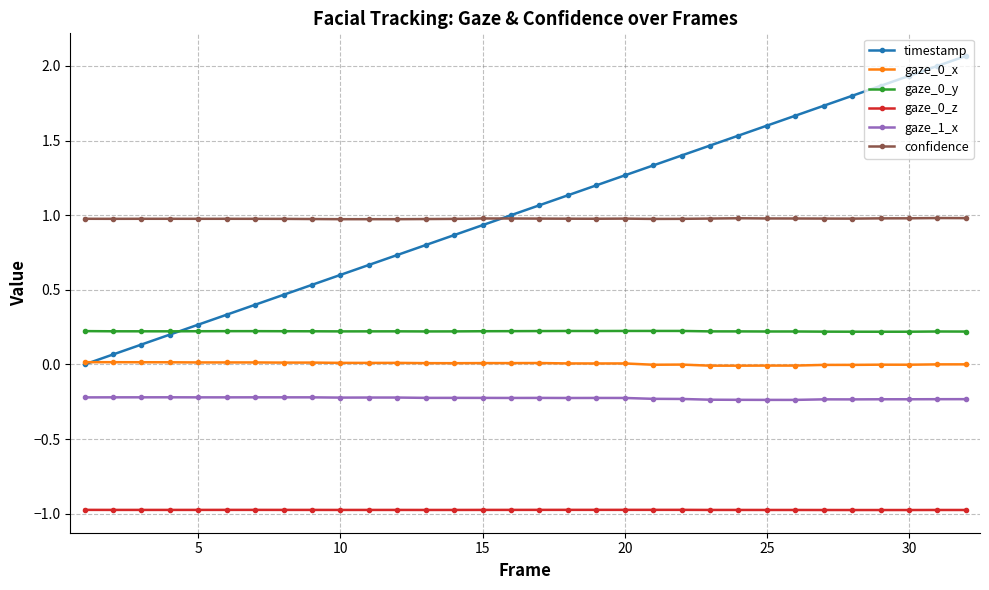

What is the value of the confidence point at the 29th from the left?

1.0